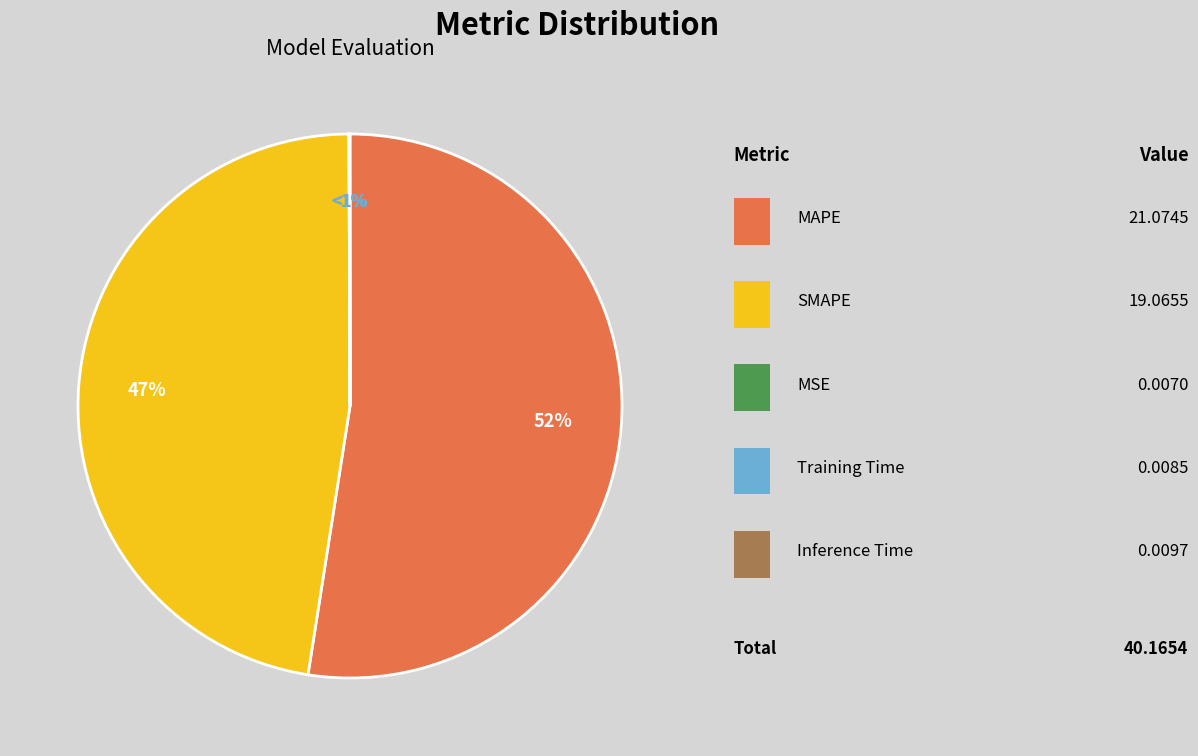

Count the number of slices in the pie.

5